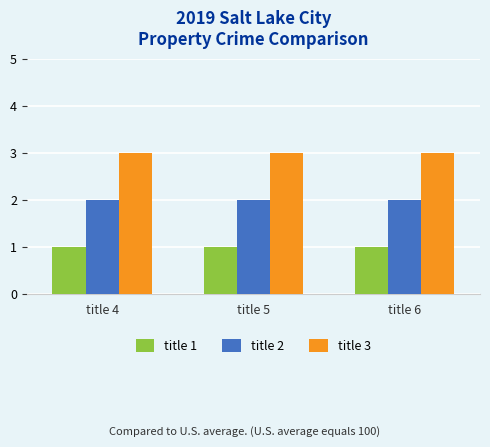

List the series in order of their overall mean, lowest first.

title 1, title 2, title 3